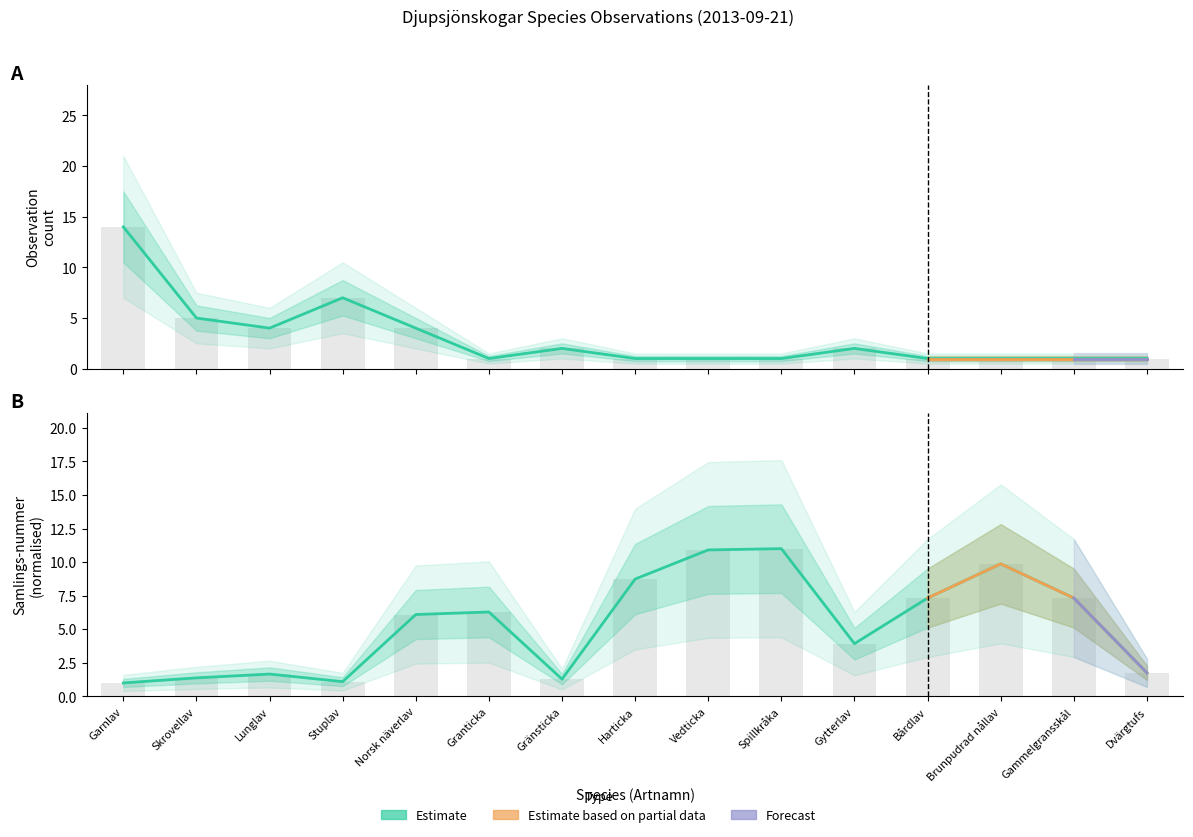

What is the spread (max minus min) of values at Brunpudrad nållav?

8.9